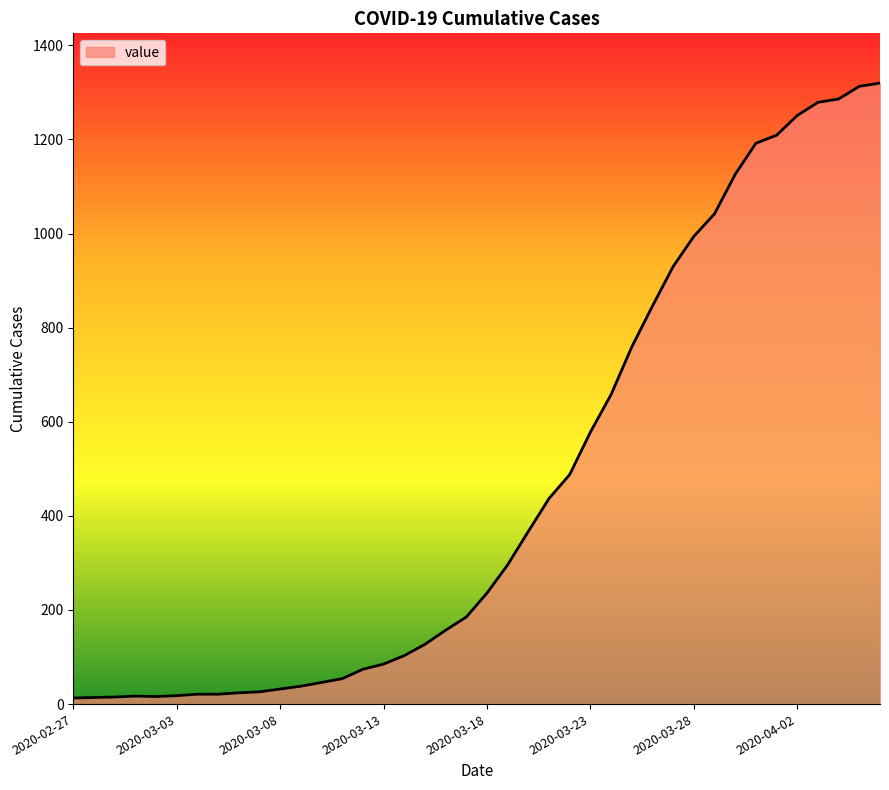

What is the maximum value shown in the chart?

1320